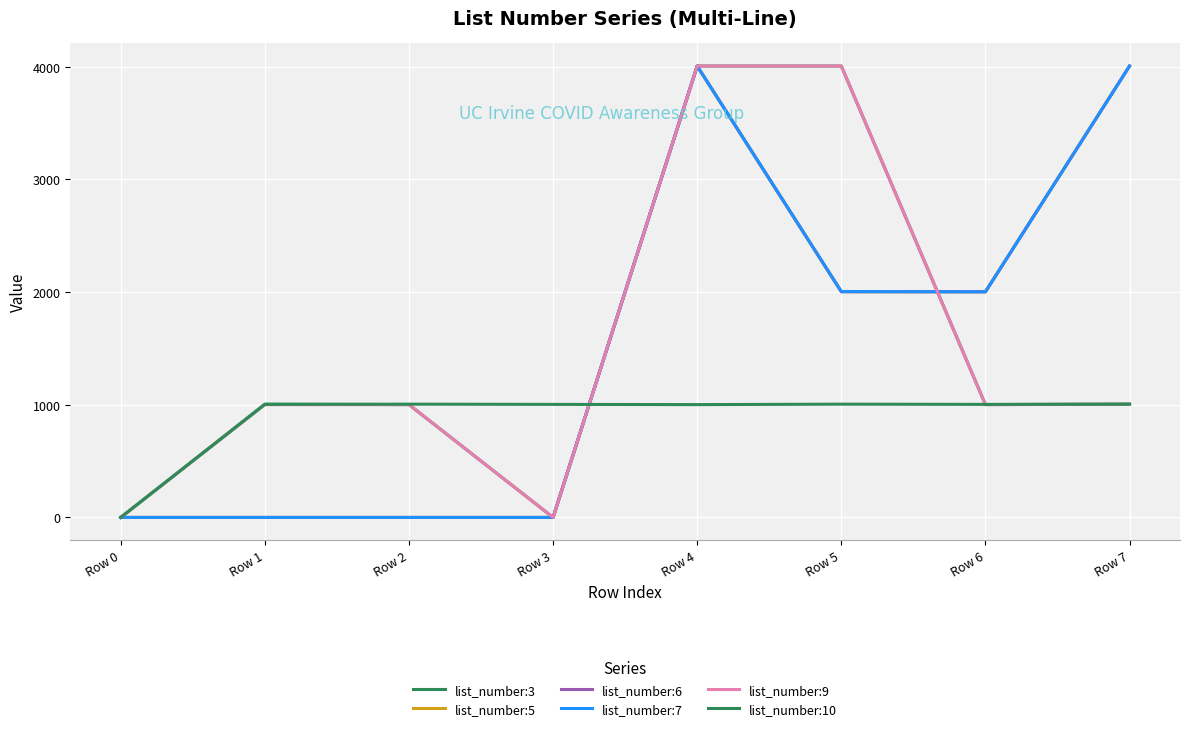

Is this an area chart (filled region under the line)?

No